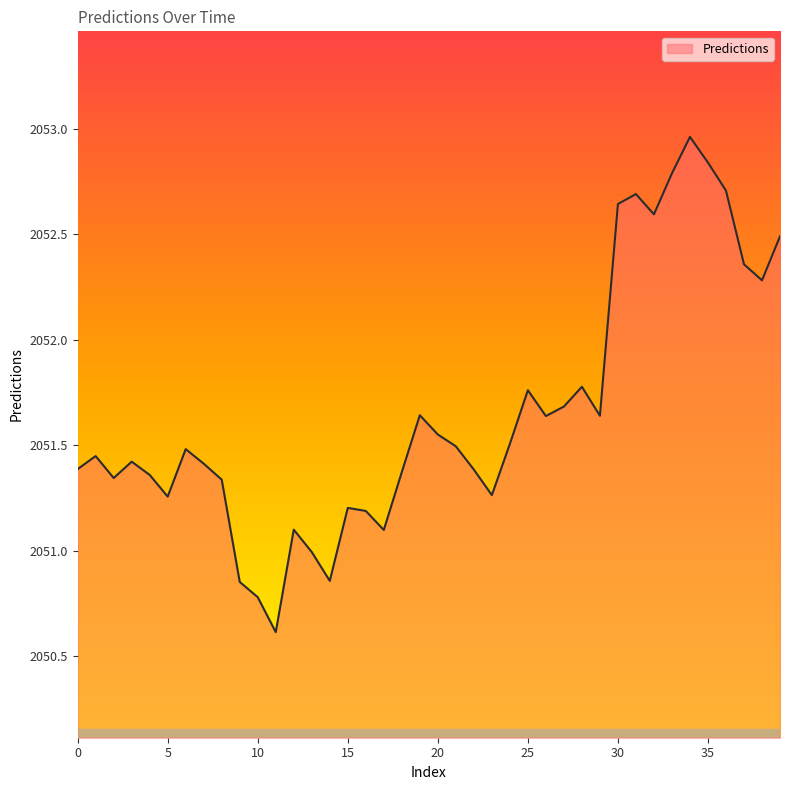

What is the difference between the maximum and minimum values?

2.3